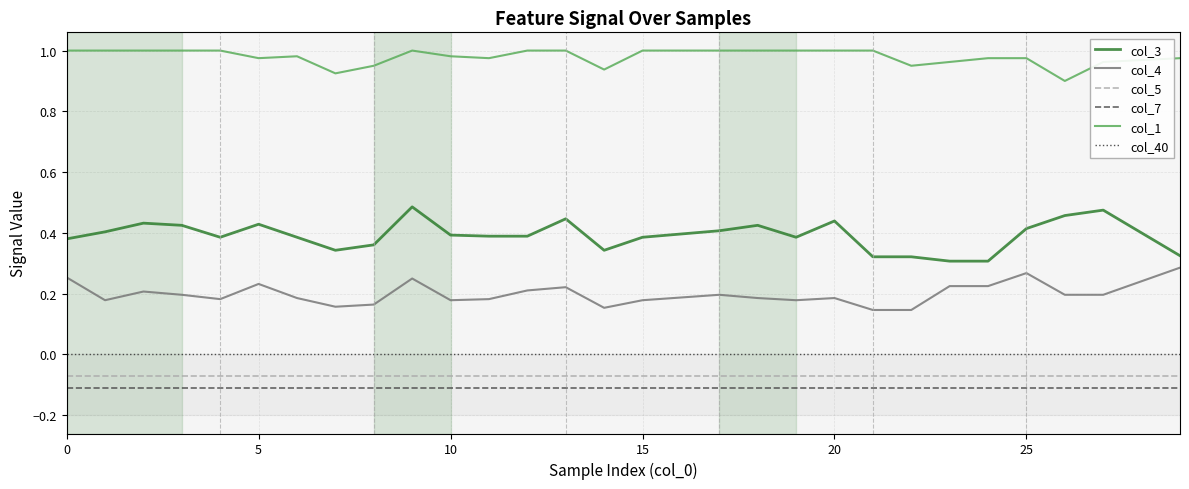

True or false: col_7 and col_1 intersect in this chart.

False